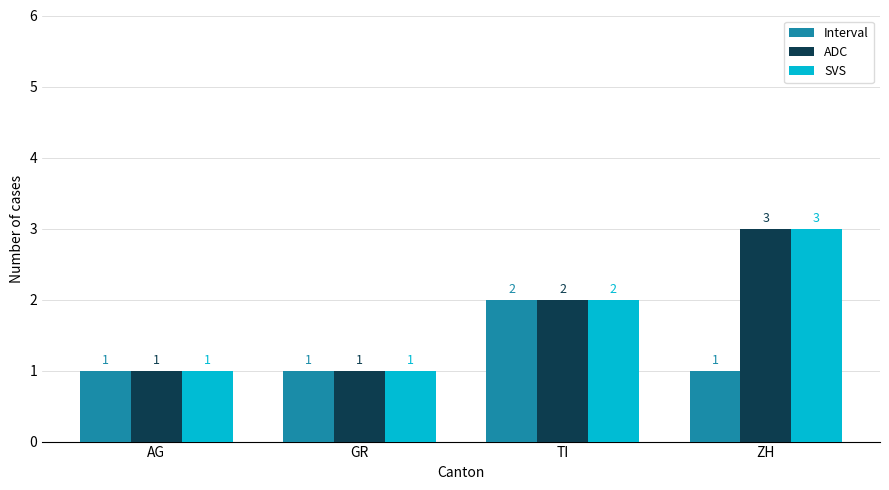

What is the difference between the Interval values at GR and TI?

1